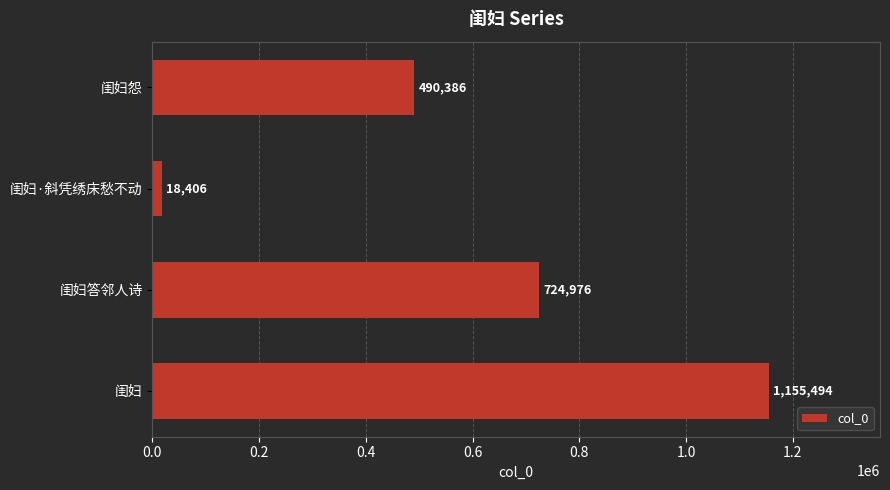

Count the values in the range 490386 to 1155494.

3